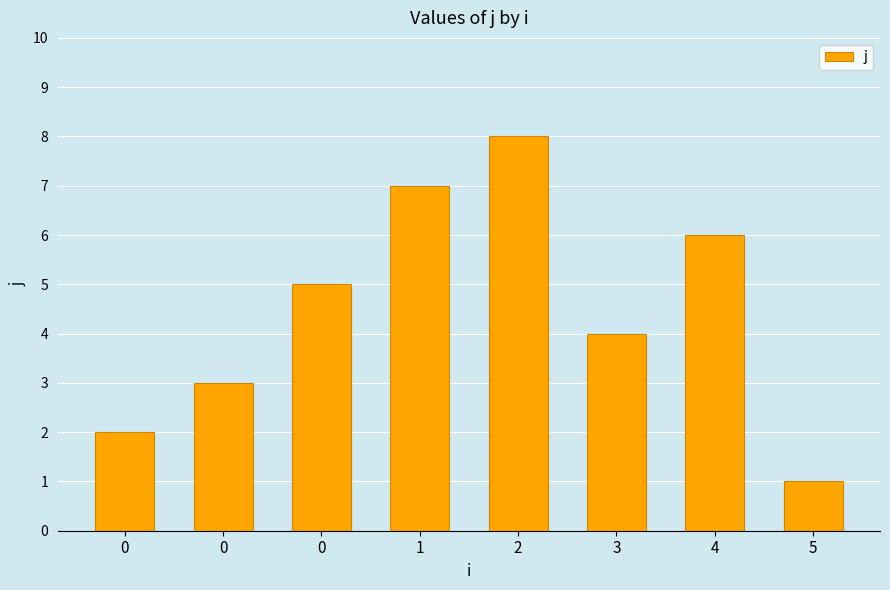

The chart shows a value of 8 at 0. True or false?

False